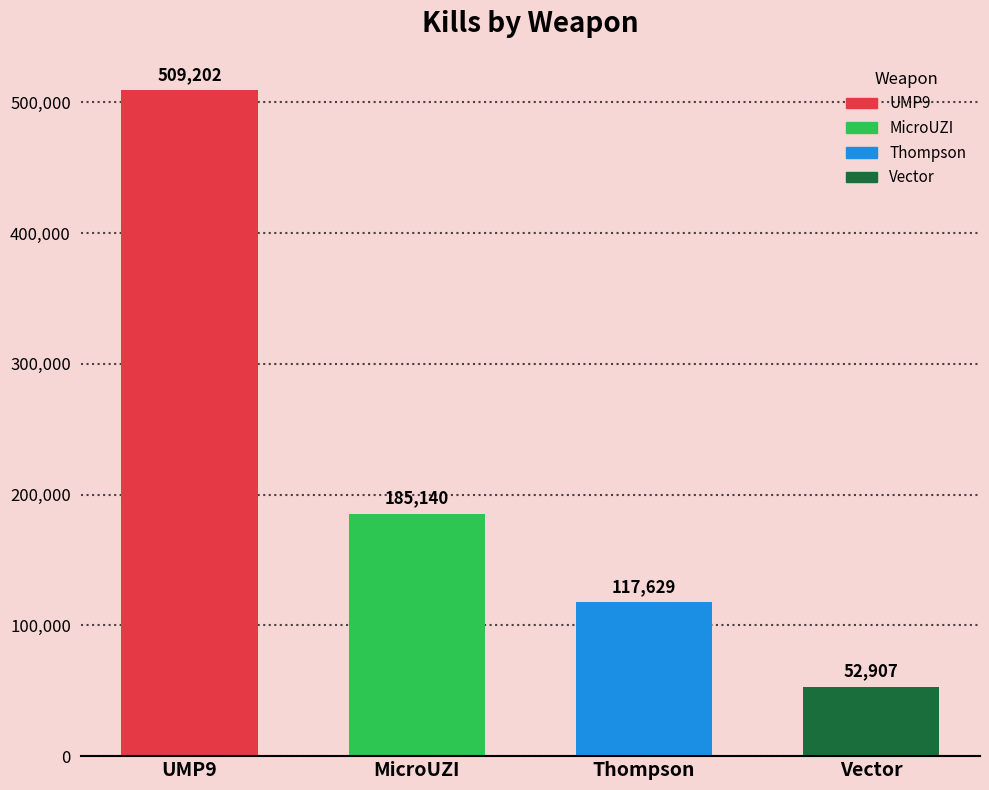

Reading left to right, extract all data points from this chart.

509202	185140	117629	52907